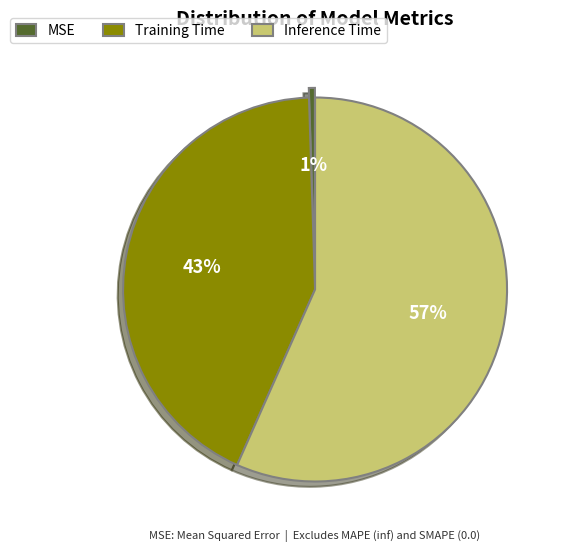

Count the number of slices in the pie.

3